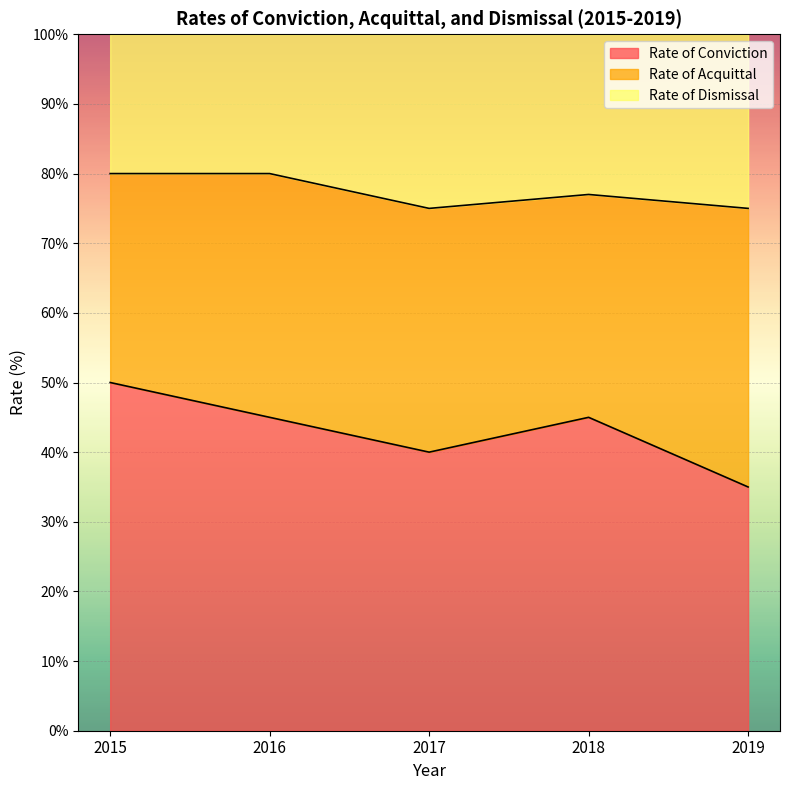

The value of Rate of Conviction at 2016 is 45. True or false?

True